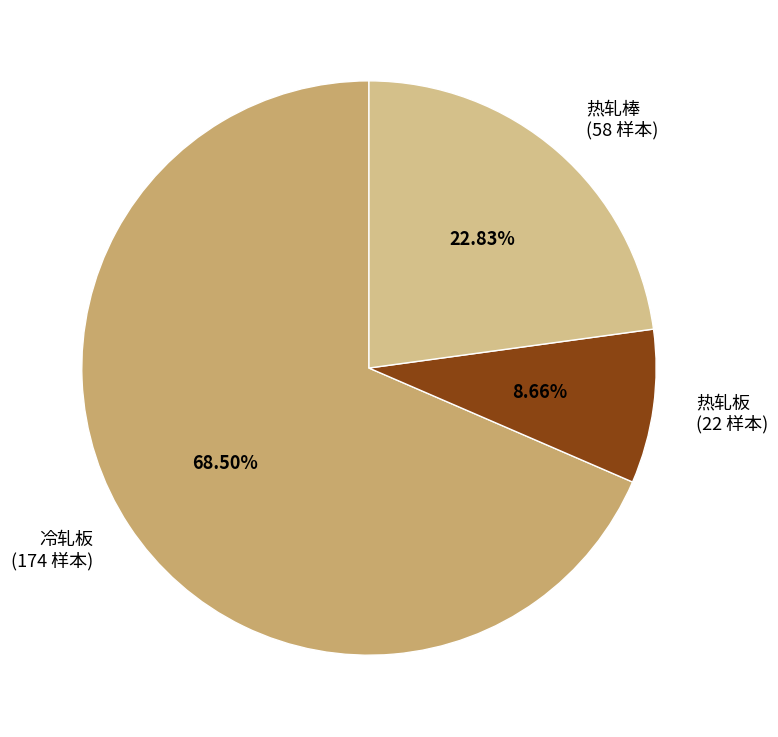

Count the number of slices in the pie.

3